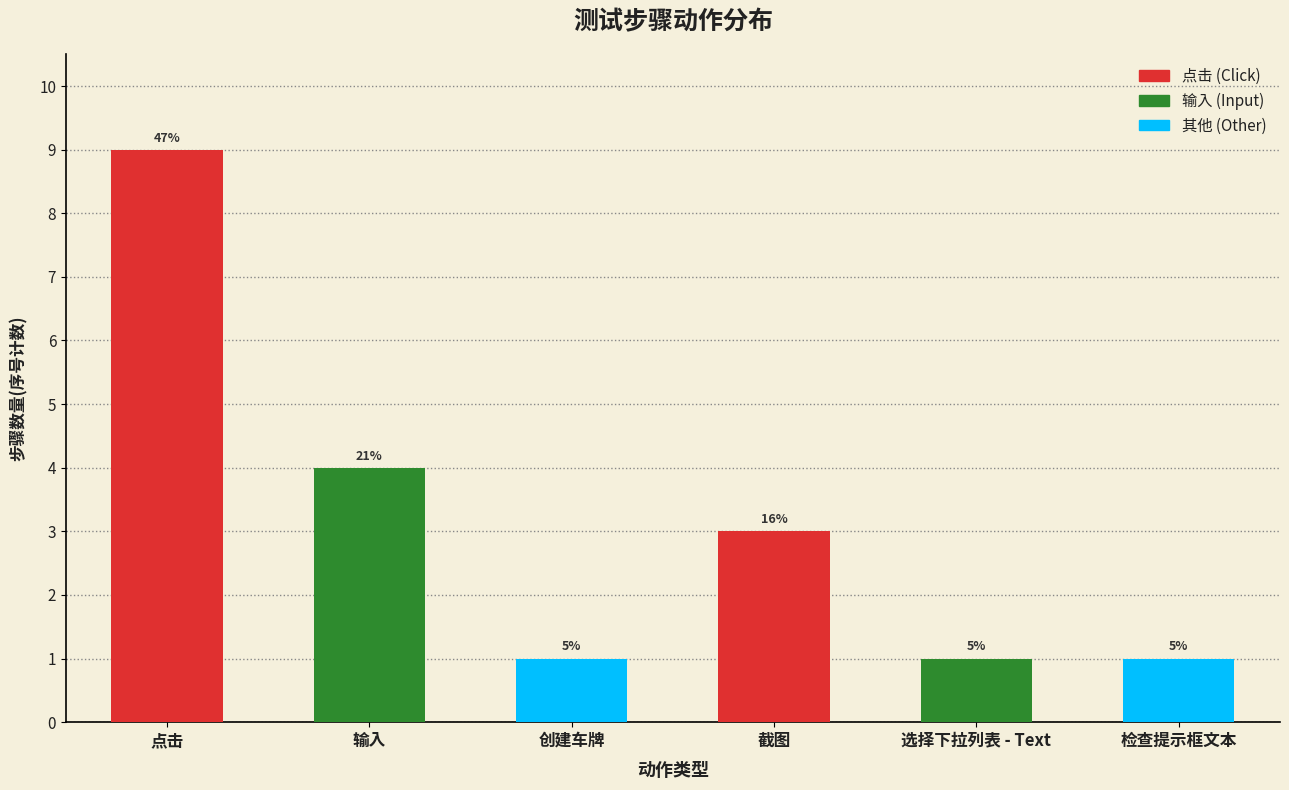

What is the sum of the values at 选择下拉列表 - Text and 输入?

5